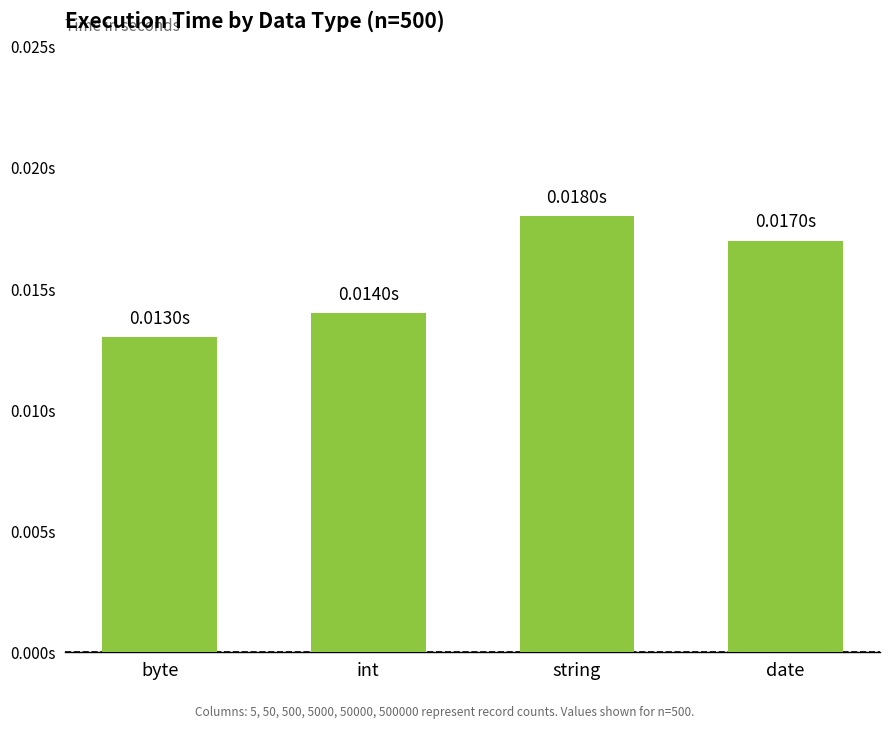

How many values are between 0 and 1?

4